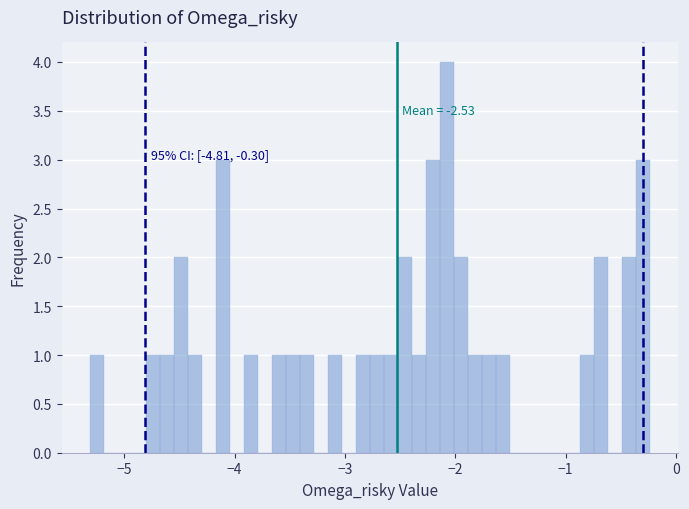

Read against the x-axis, roughly where is the centre of the tallest bar?

-2.1